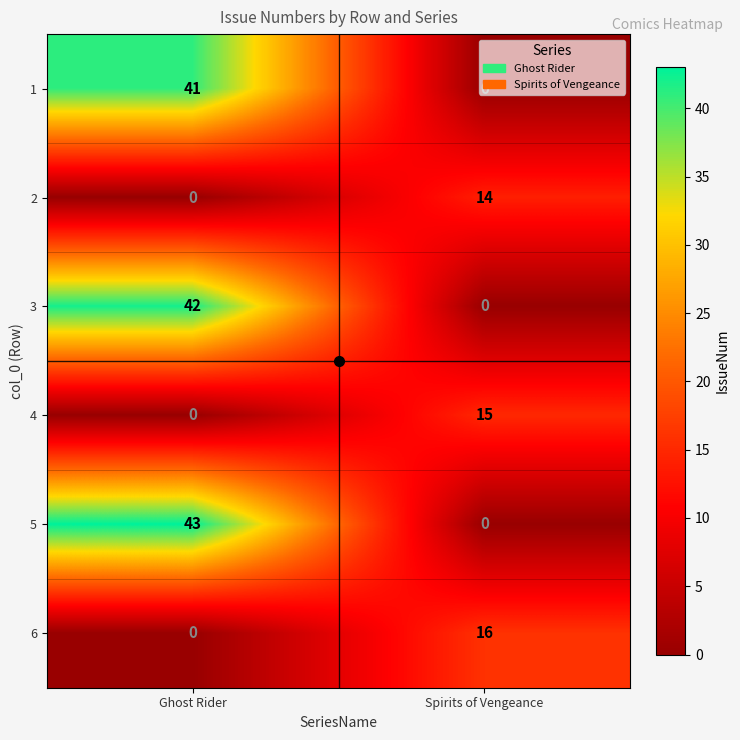

What is the difference between the highest and lowest values at Ghost Rider?

43